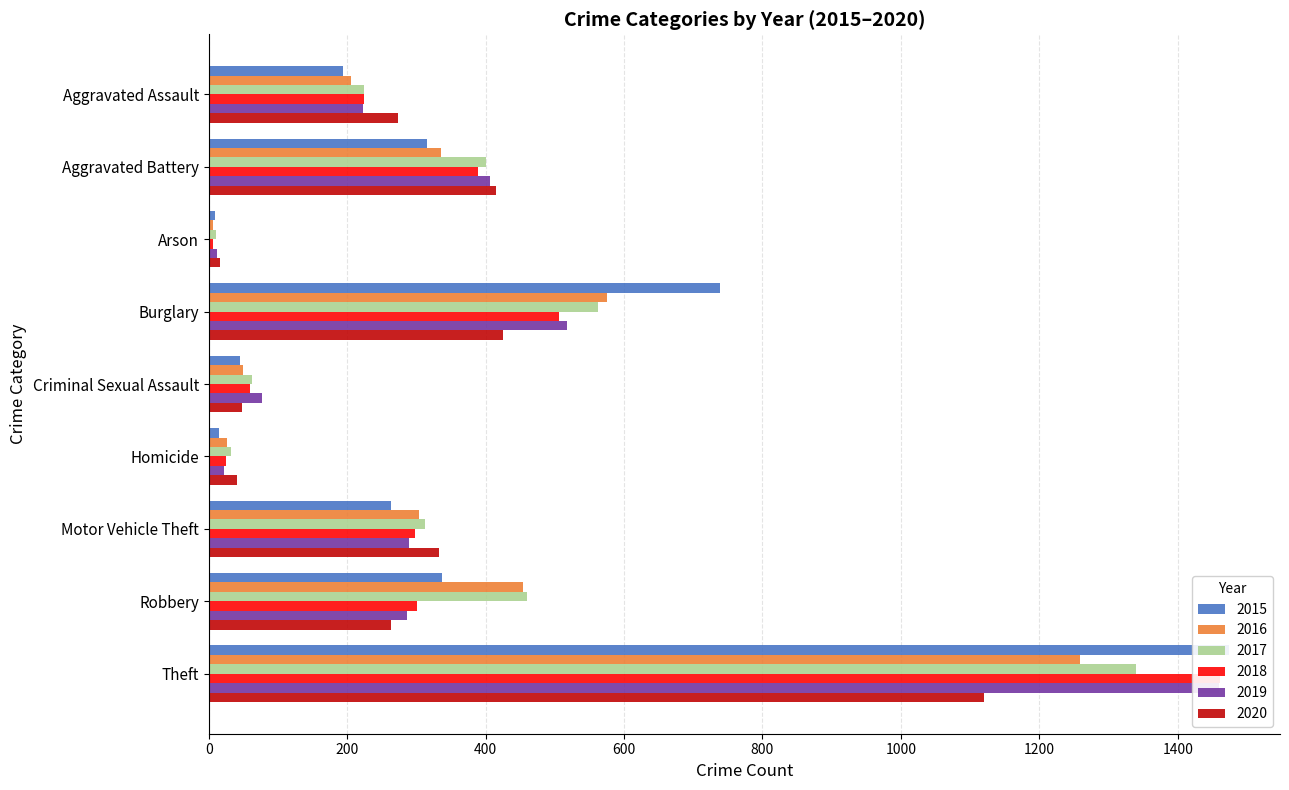

Which series has the largest total across all categories?

2017